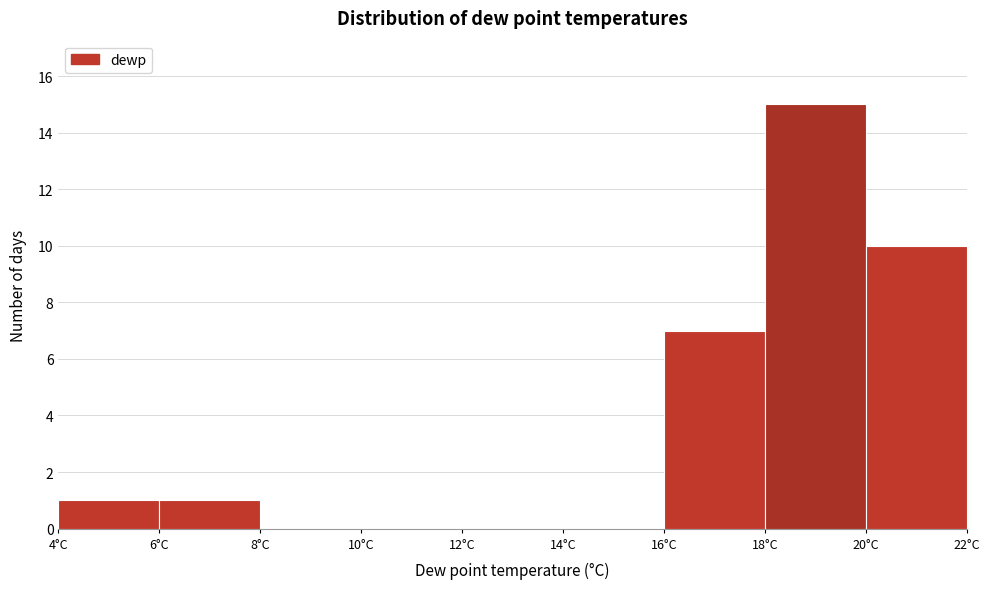

Reading left to right, transcribe this chart: for each bar, give the range it covers on the x-axis and its height. The values are not printed on the chart, so give them approximately, as read against the axis.

4 to 6: 1
6 to 8: 1
8 to 10: 0
10 to 12: 0
12 to 14: 0
14 to 16: 0
16 to 18: 7
18 to 20: 15
20 to 22: 10